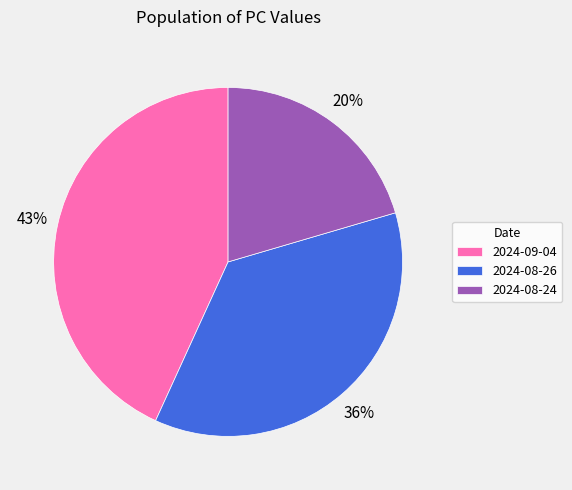

How many segments does this pie chart have?

3